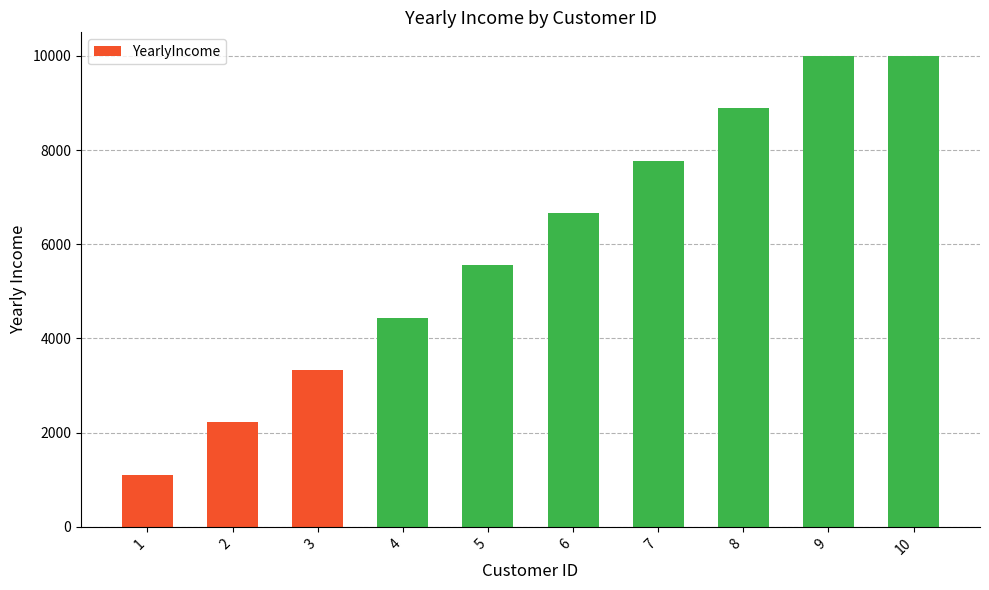

Are the bars grouped side by side (vs. stacked)?

No